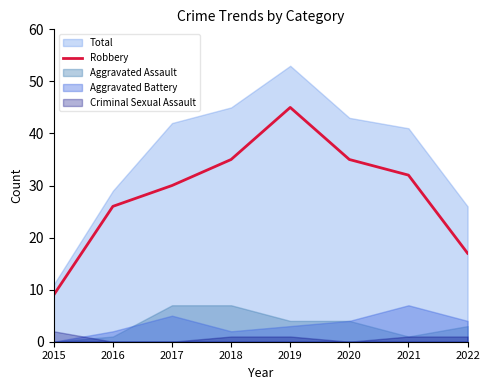

At which label is Robbery closest to 27?

2016